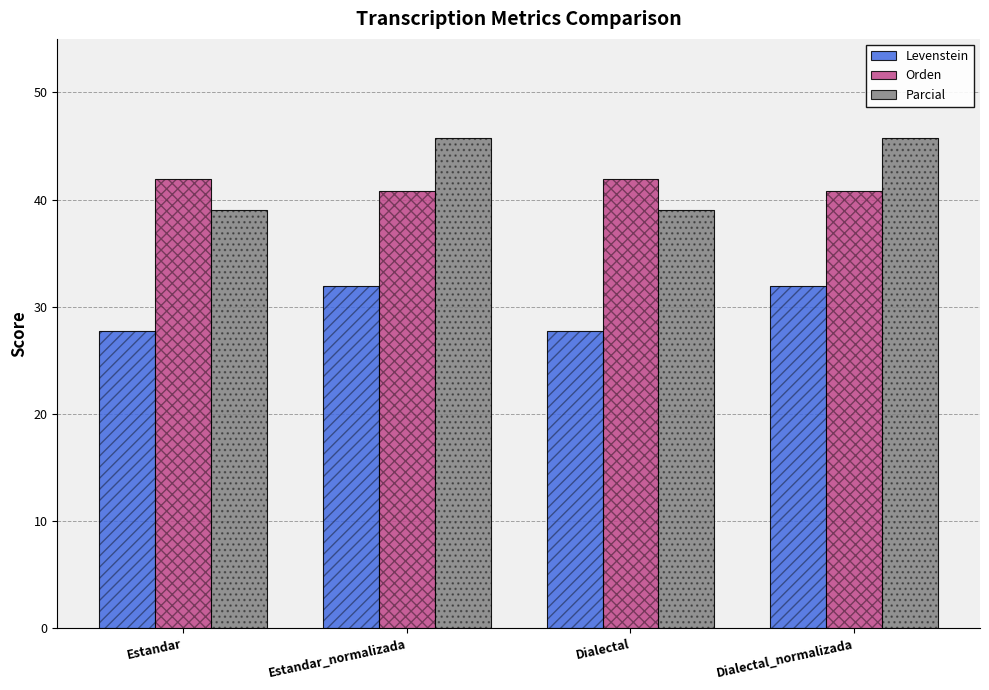

What is the label of the 2nd bar from the right?

Dialectal